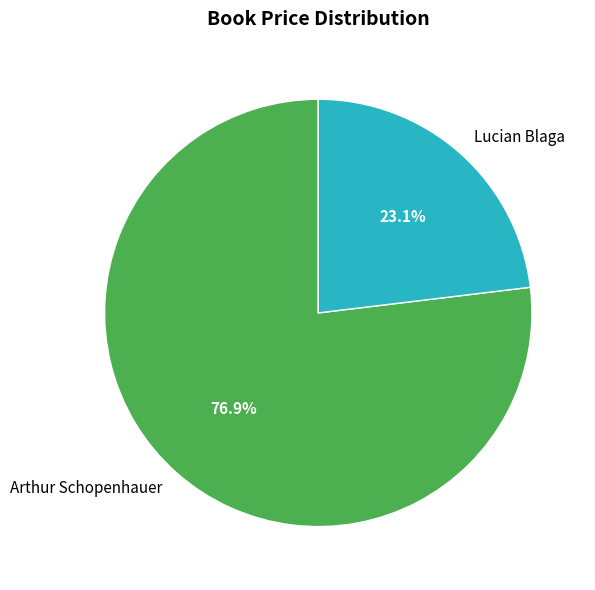

Do Lucian Blaga and Arthur Schopenhauer together represent more than half of the pie?

Yes